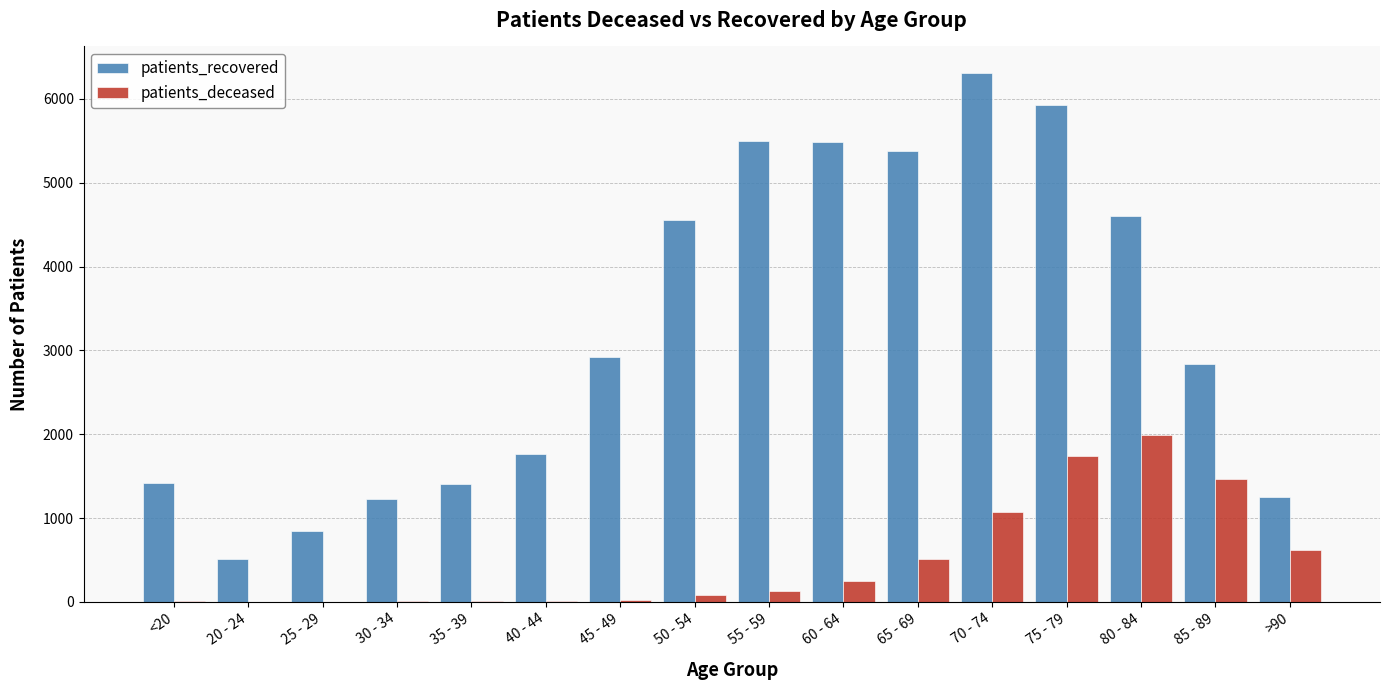

Which label corresponds to the largest value in the chart?

70 - 74